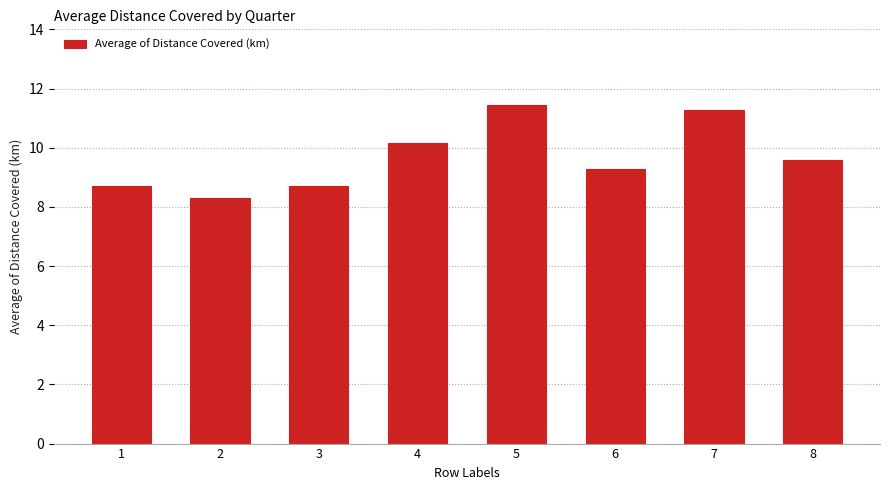

Is it true that the value at 7 is 7.2?

False